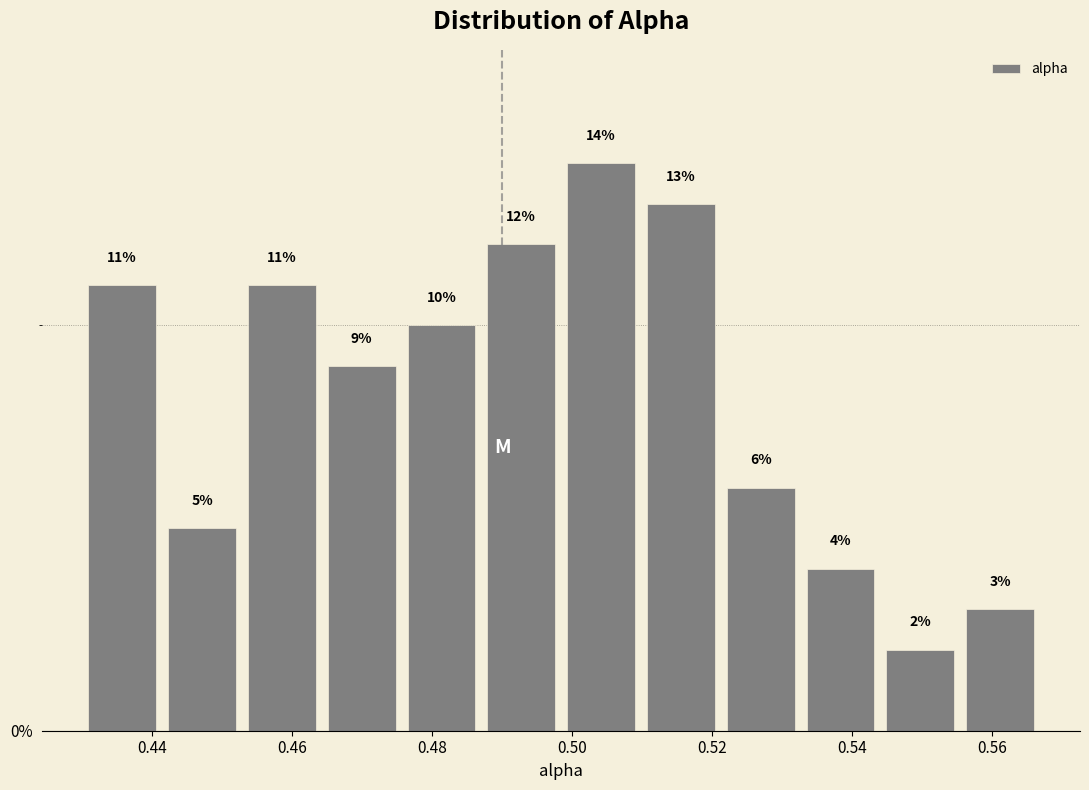

Reading left to right, list every bar in this chart as the range it spans on the x-axis followed by its height. The bar edges are not printed on the chart, so give them approximately, as read against the axis.

0.430 to 0.442: 11
0.442 to 0.452: 5
0.452 to 0.464: 11
0.464 to 0.476: 9
0.476 to 0.488: 10
0.488 to 0.498: 12
0.498 to 0.510: 14
0.510 to 0.522: 13
0.522 to 0.532: 6
0.532 to 0.544: 4
0.544 to 0.556: 2
0.556 to 0.566: 3